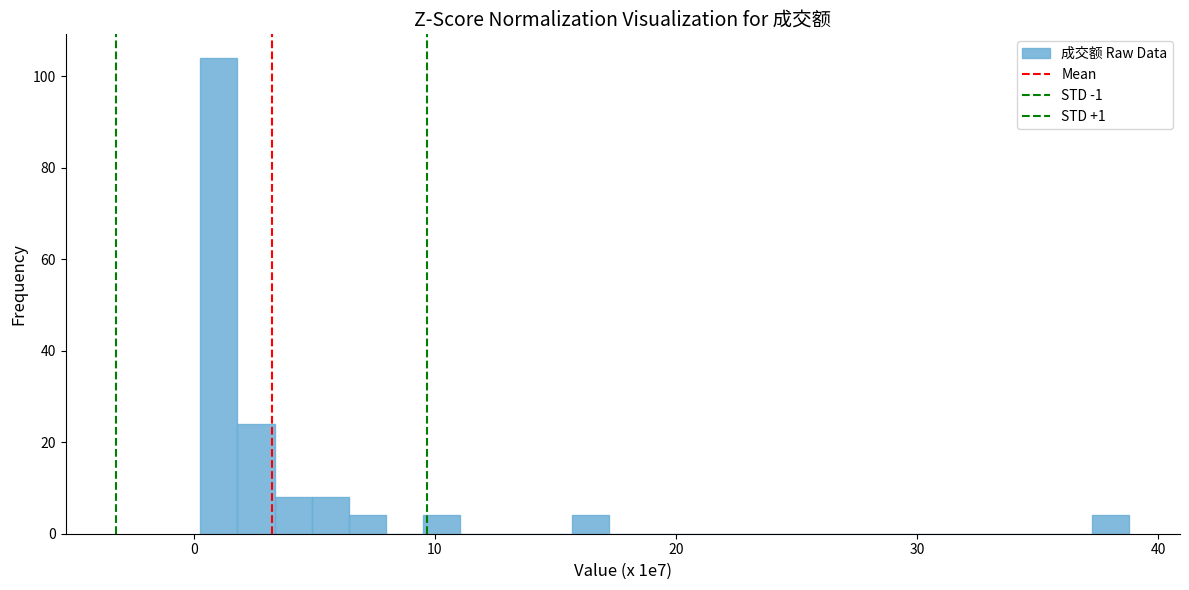

Around what value on the x-axis is the tallest bar? Give the approximate position of its centre, as read against the axis.

1